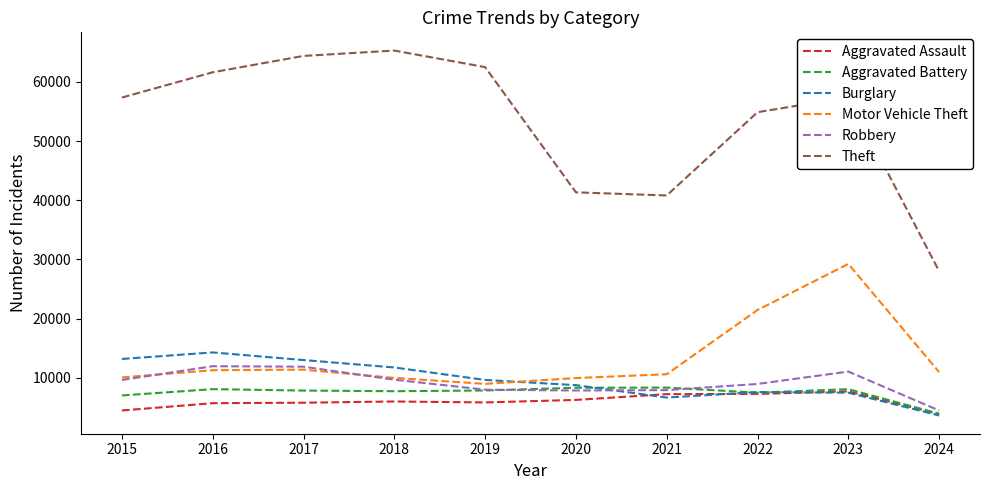

What is the maximum value for Burglary?

14289